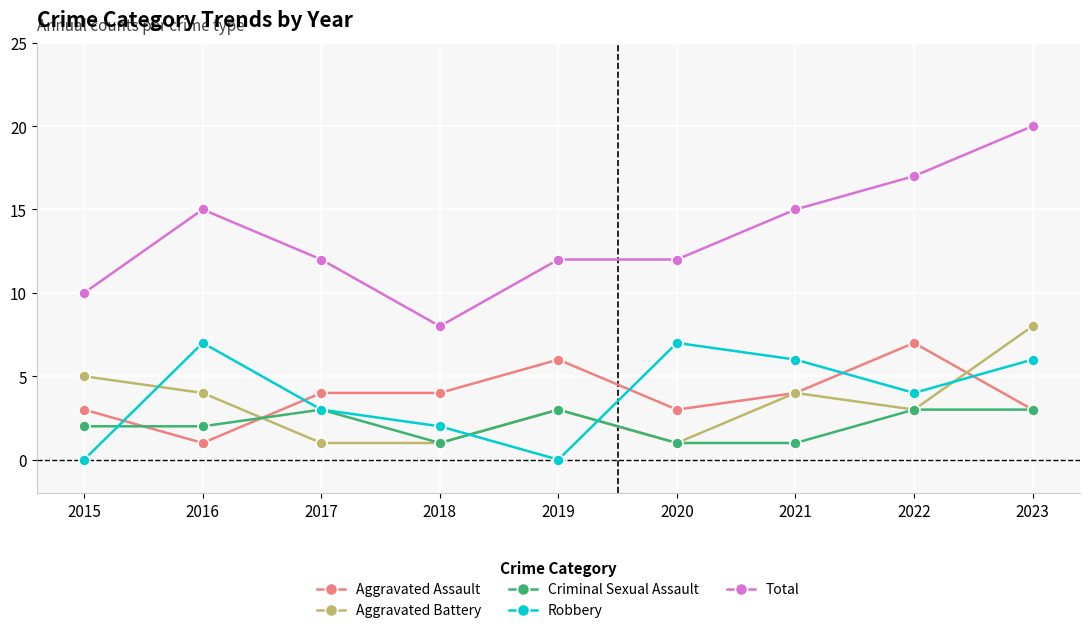

At which category does Robbery reach its first local valley?

2019